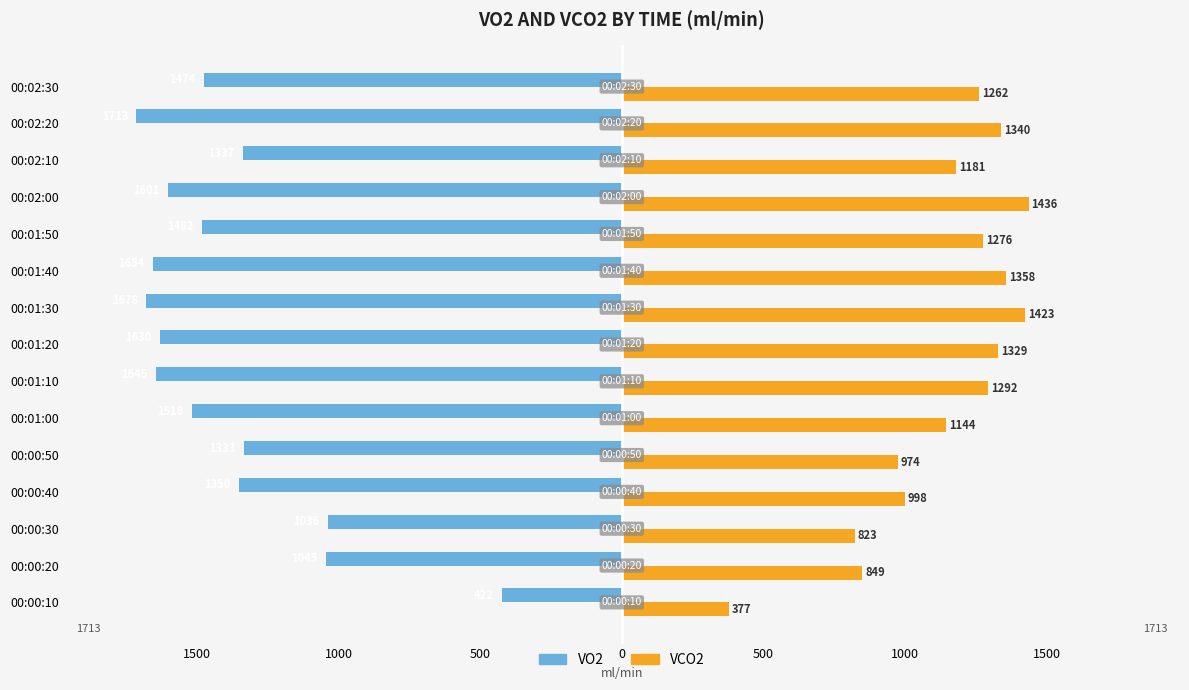

What are all the series names shown in the legend?

VO2, VCO2